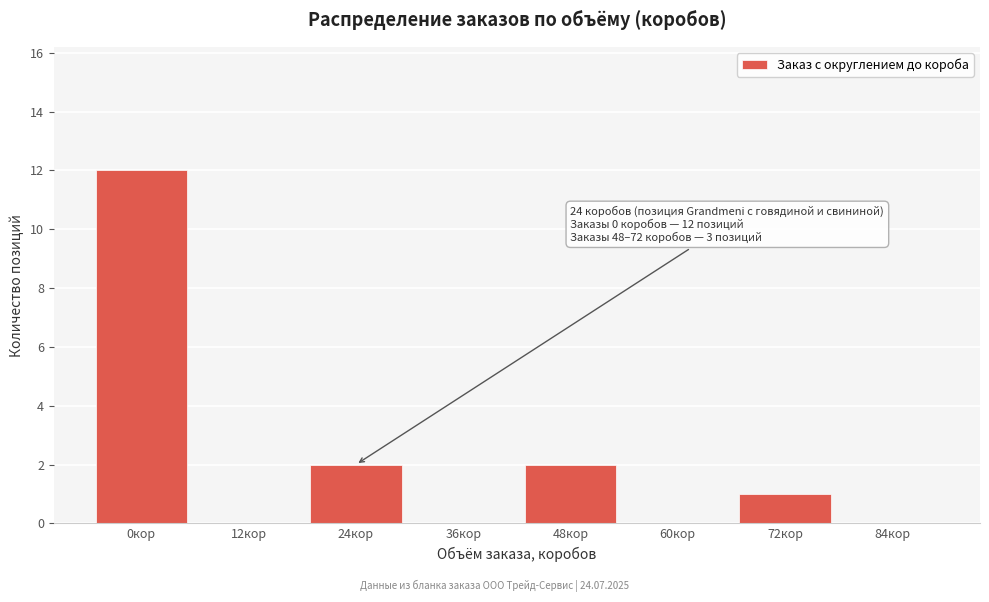

Reading right to left, transcribe all the data shown in this chart.

84кор=0	72кор=1	60кор=0	48кор=2	36кор=0	24кор=2	12кор=0	0кор=12